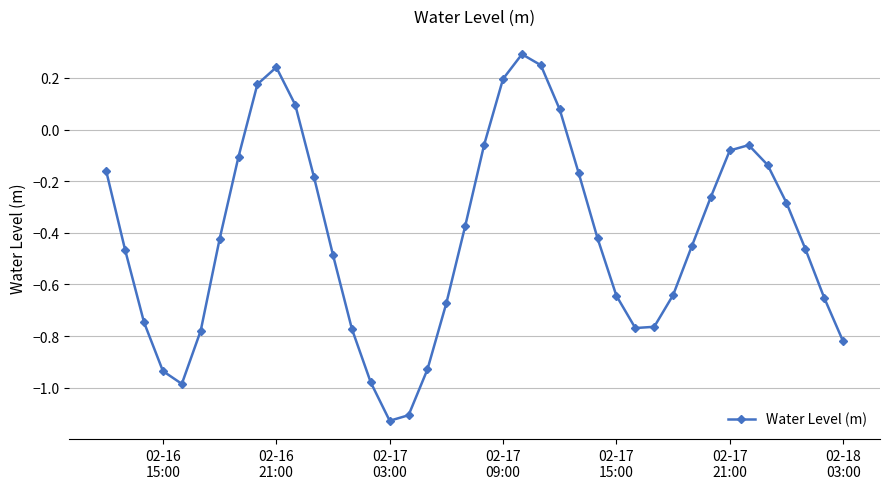

What is the difference between the maximum and minimum values?

1.4